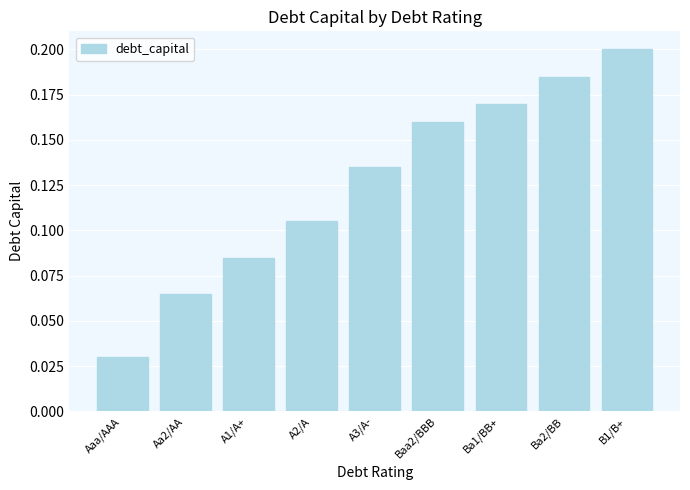

What is the label of the 9th bar from the left?

B1/B+